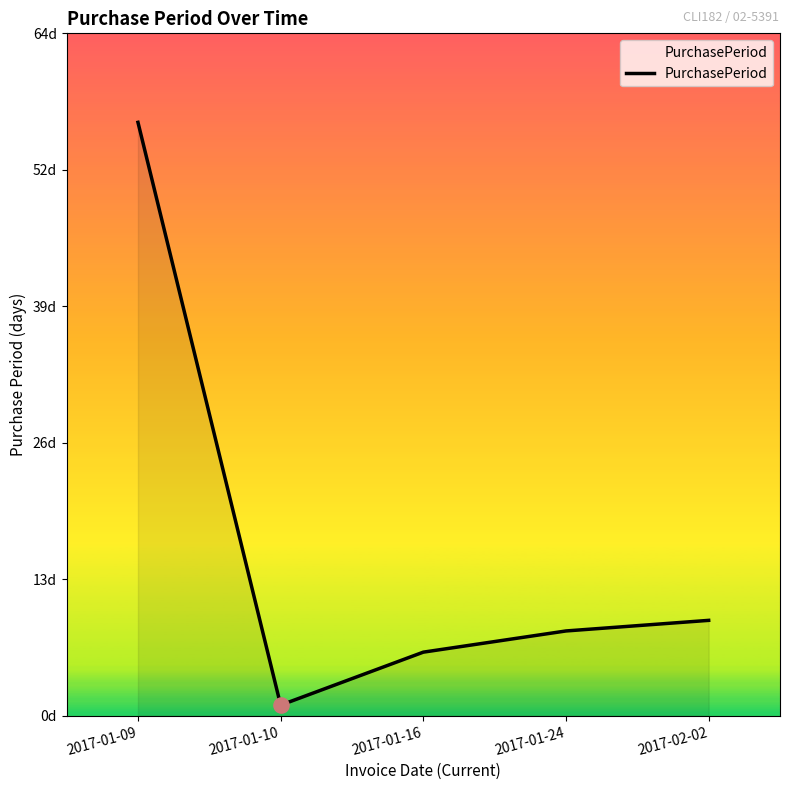

What is the change in value from 2017-01-09 to 2017-01-16?

-50